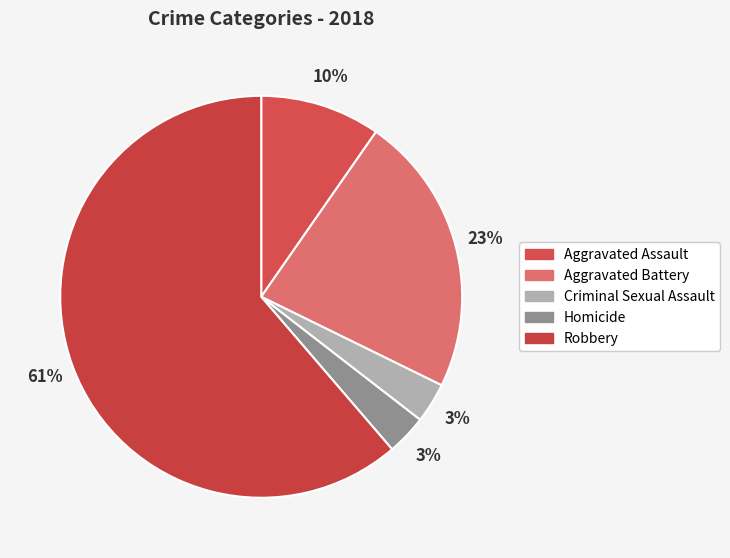

Approximately how many times larger is the value at Robbery compared to Aggravated Assault?

6.3